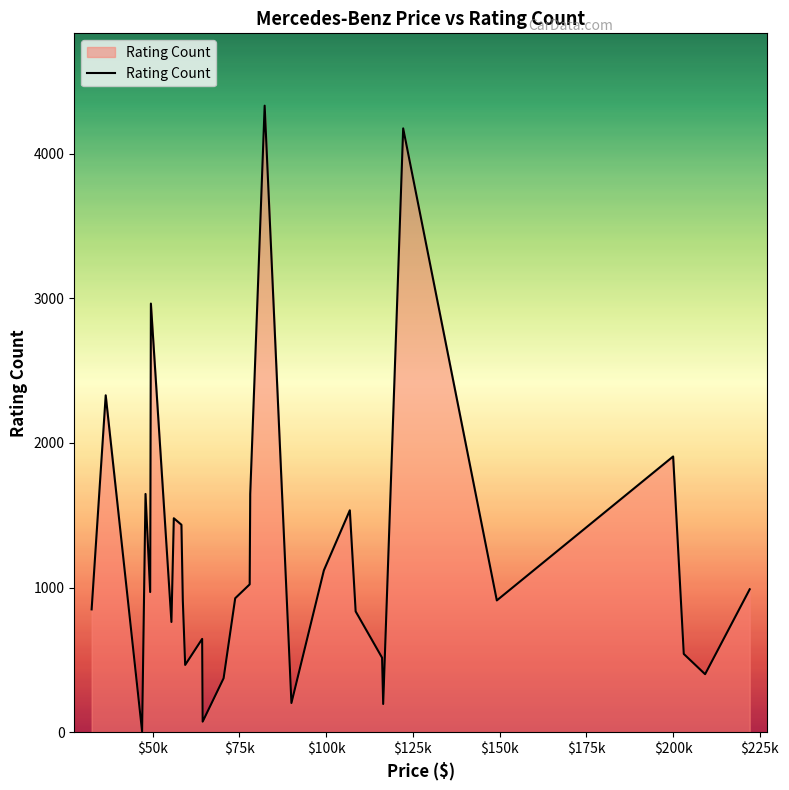

How many points are lower than both their immediate neighbors (excluding endpoints)?

11